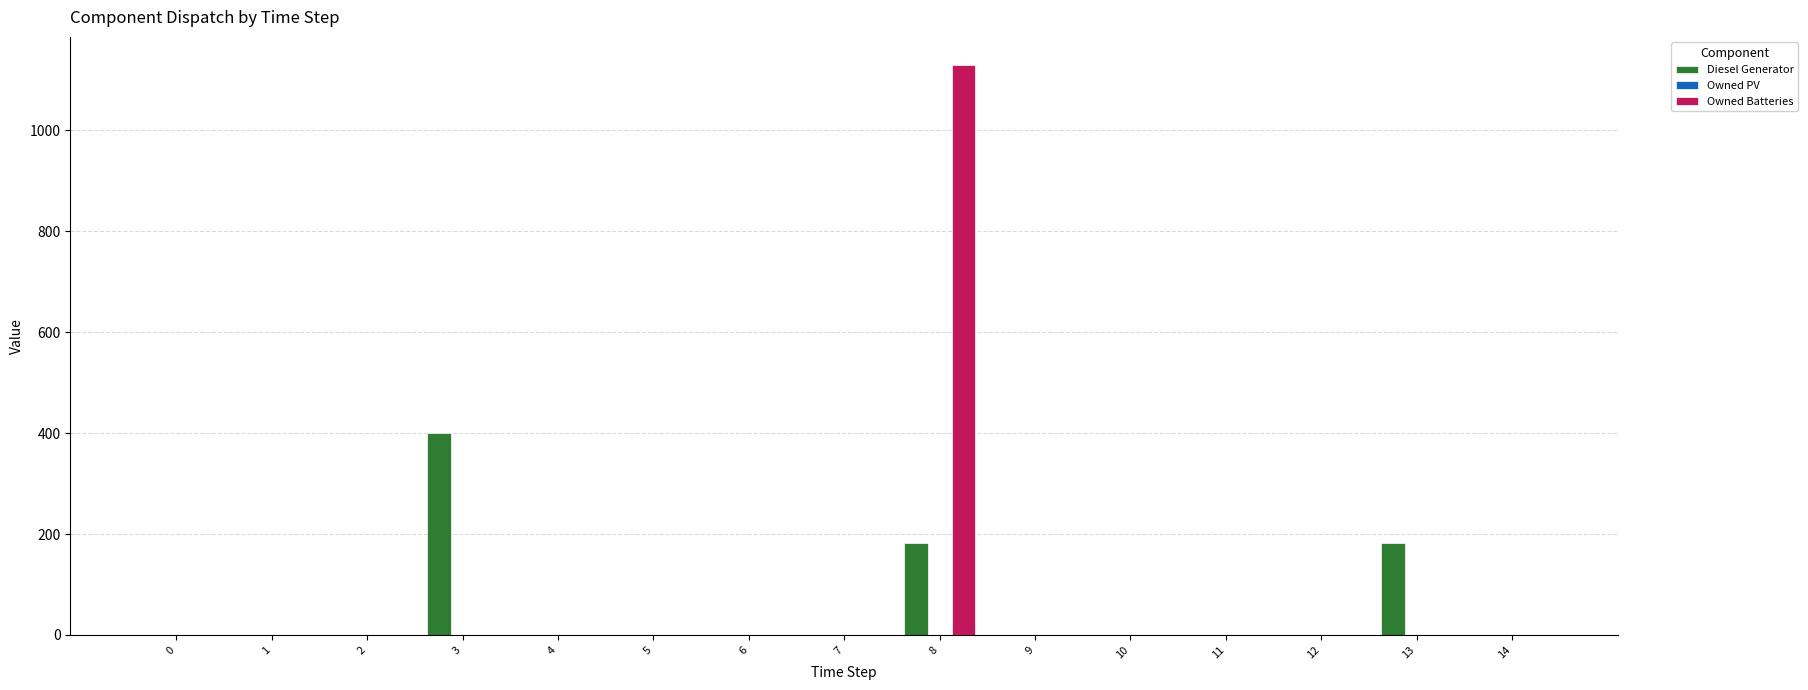

The Diesel Generator series shows 298 at 8. True or false?

False